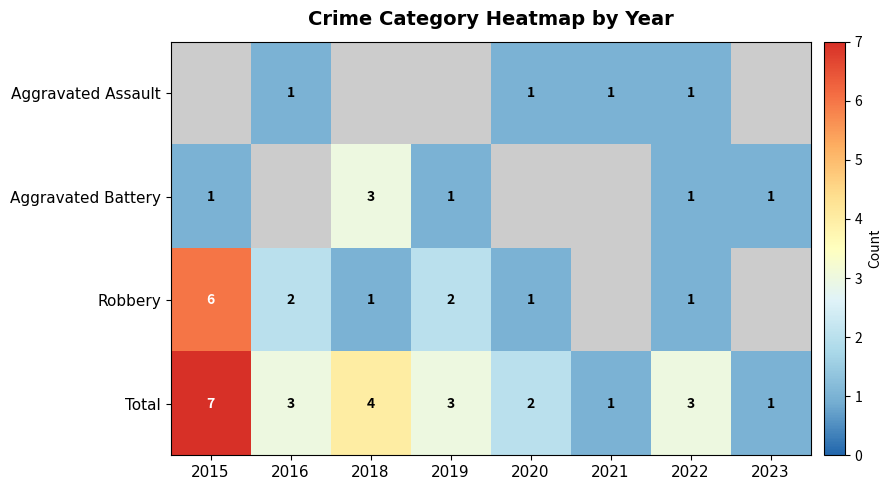

Which category has the highest value across all series?

2015